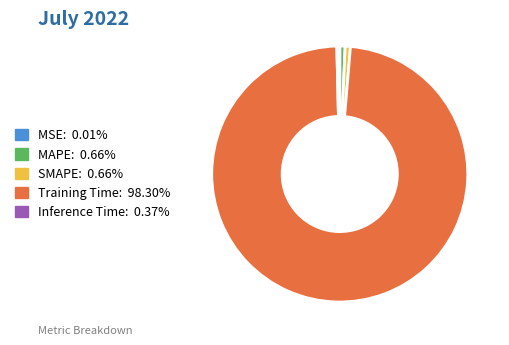

What is the largest slice in the pie chart?

Training Time